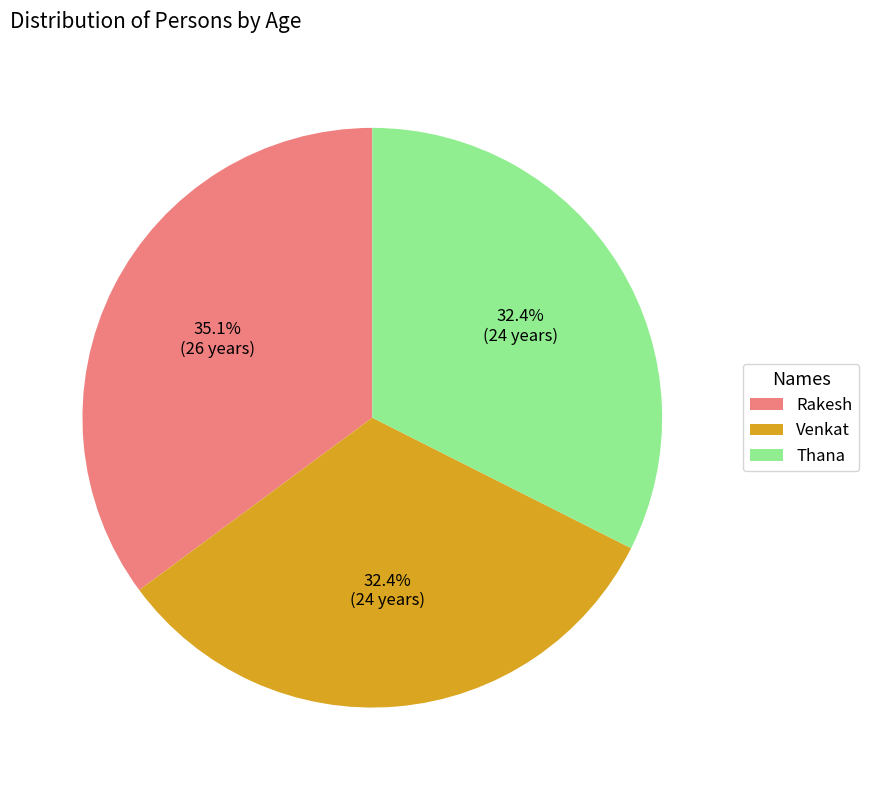

To the nearest percent, what percentage of the pie is Rakesh?

35%